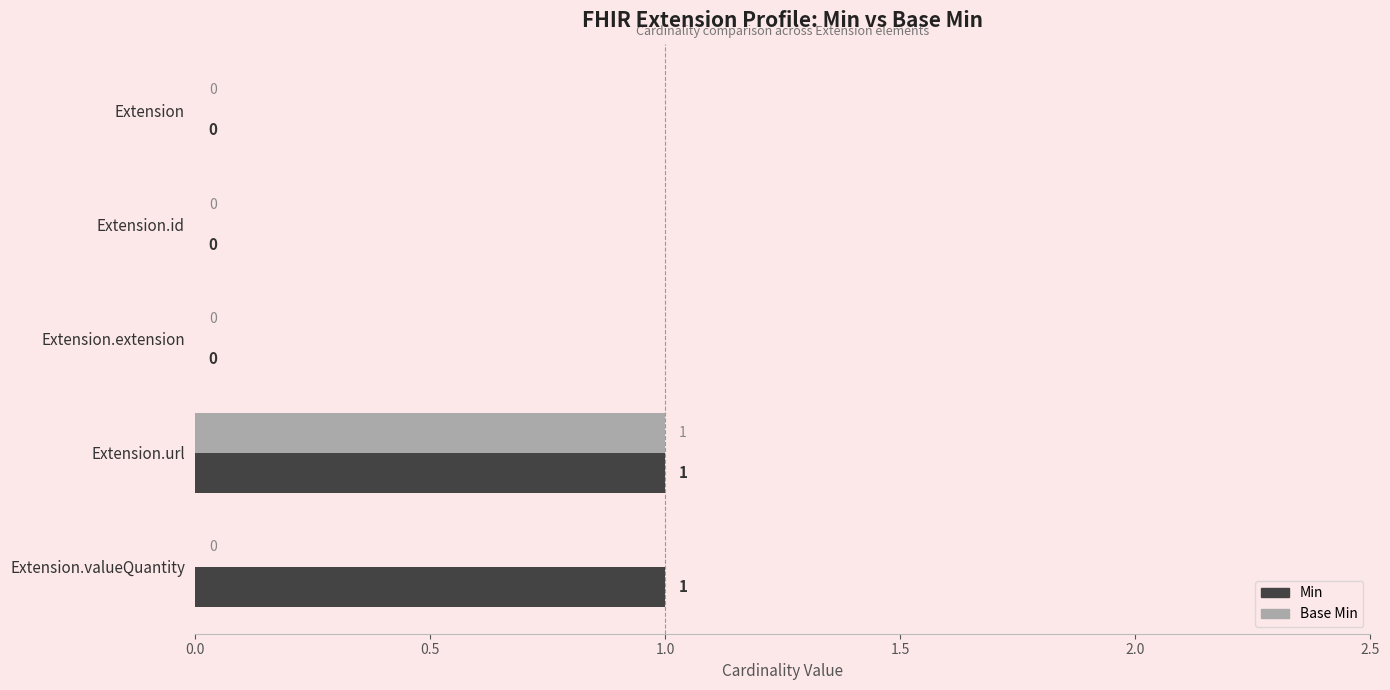

What is the highest value of the Base Min series?

1